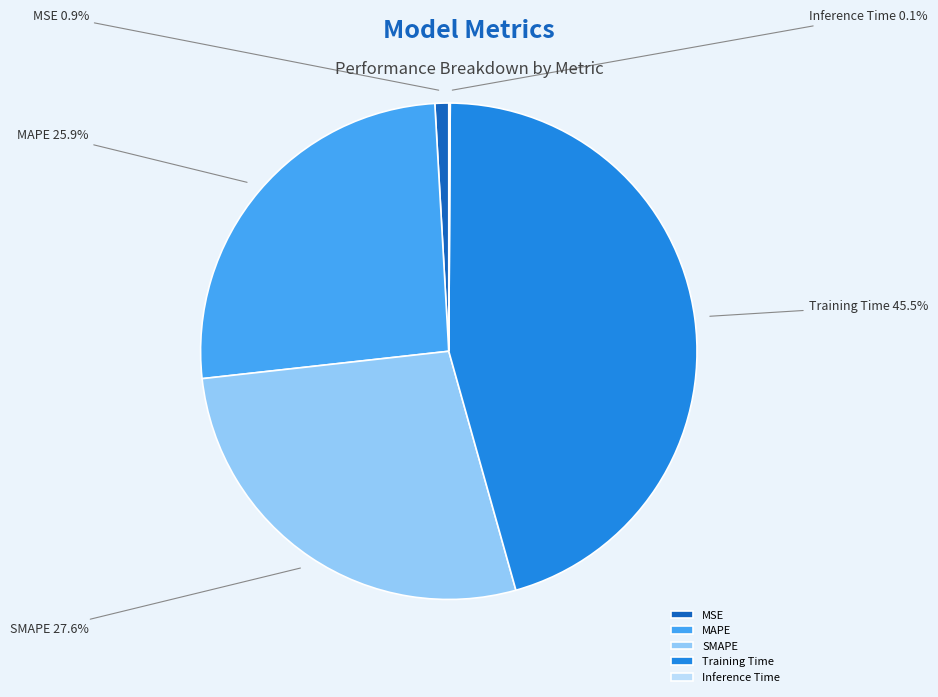

Does MSE represent more than half of the total?

No